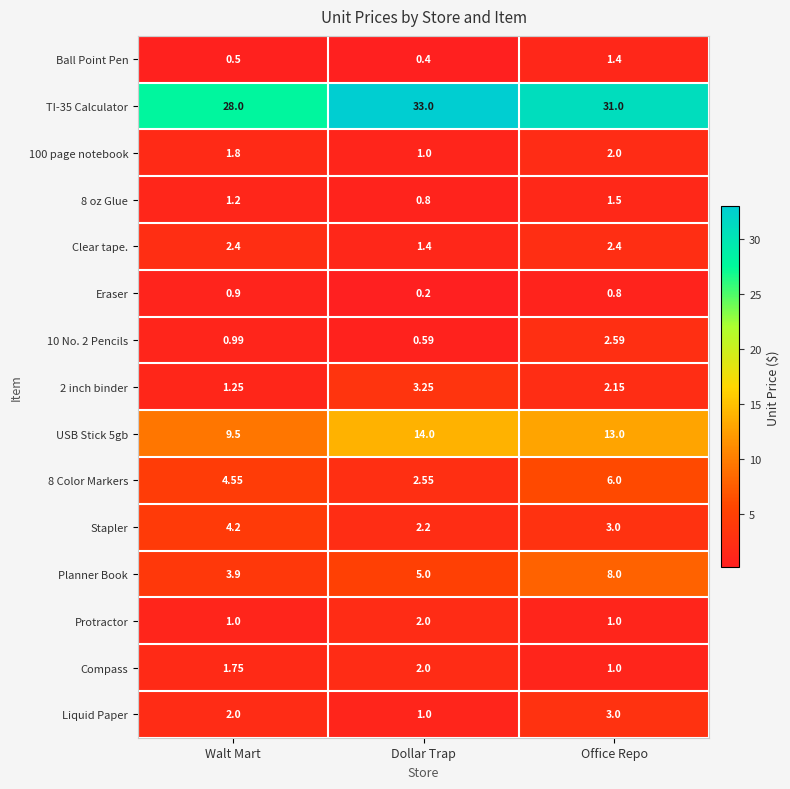

Where is Compass nearest to the value 1?

Office Repo